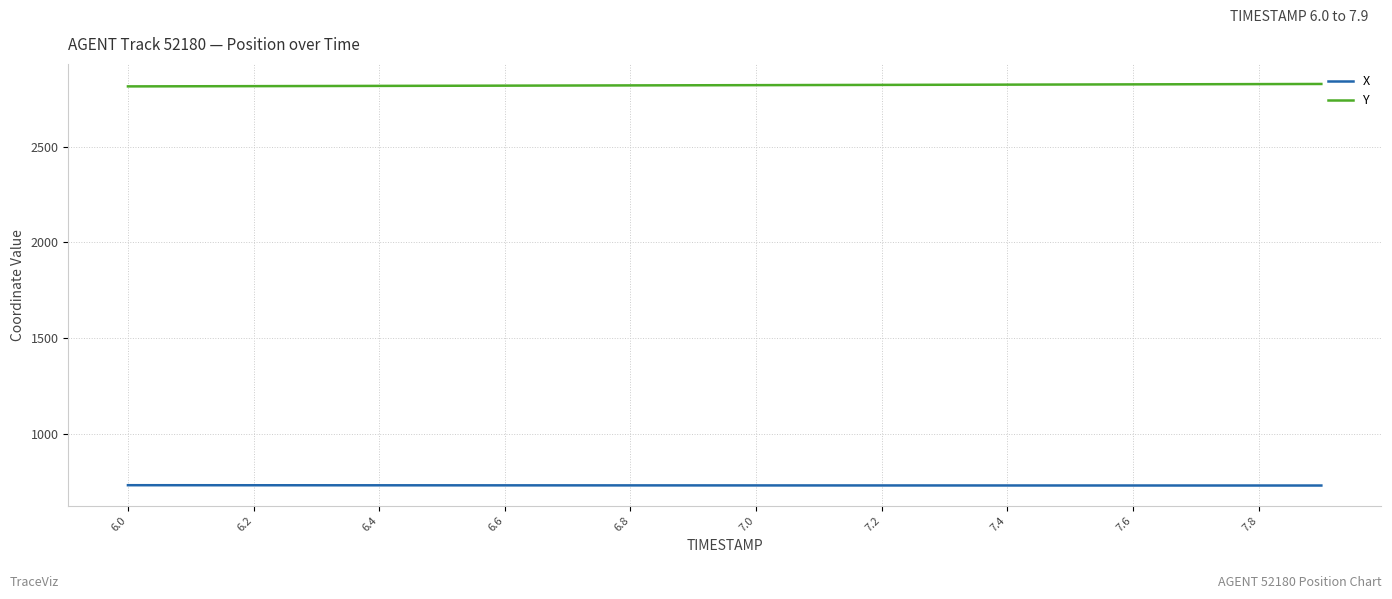

Is this an area chart (filled region under the line)?

No